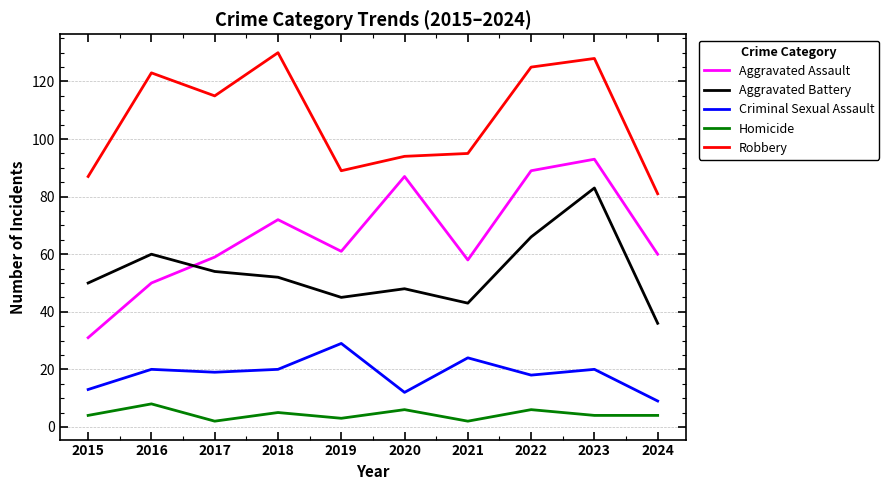

True or false: Homicide and Aggravated Battery cross at least once.

False